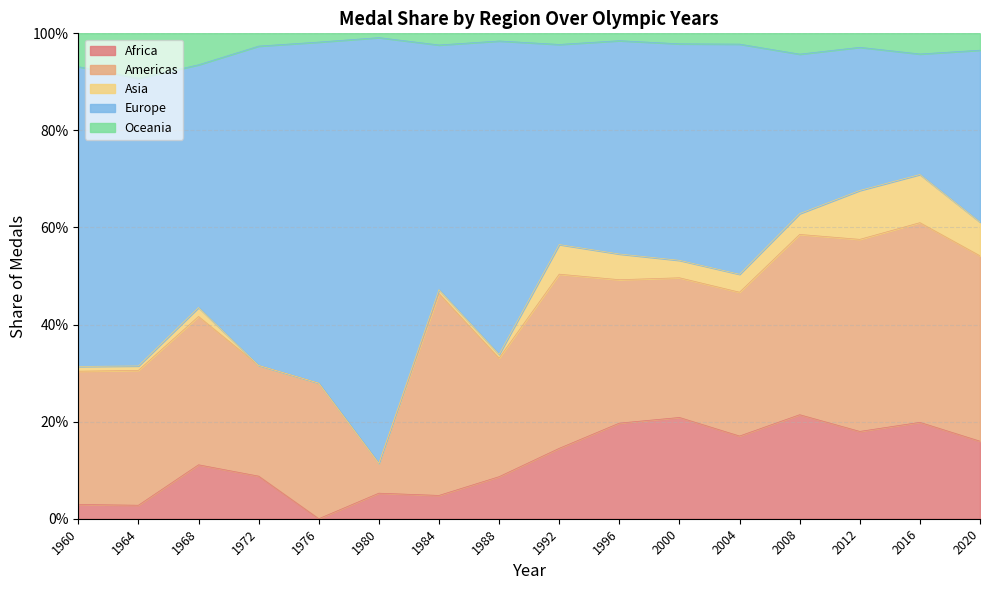

In Africa, how many points are lower than both neighbors (excluding endpoints)?

5